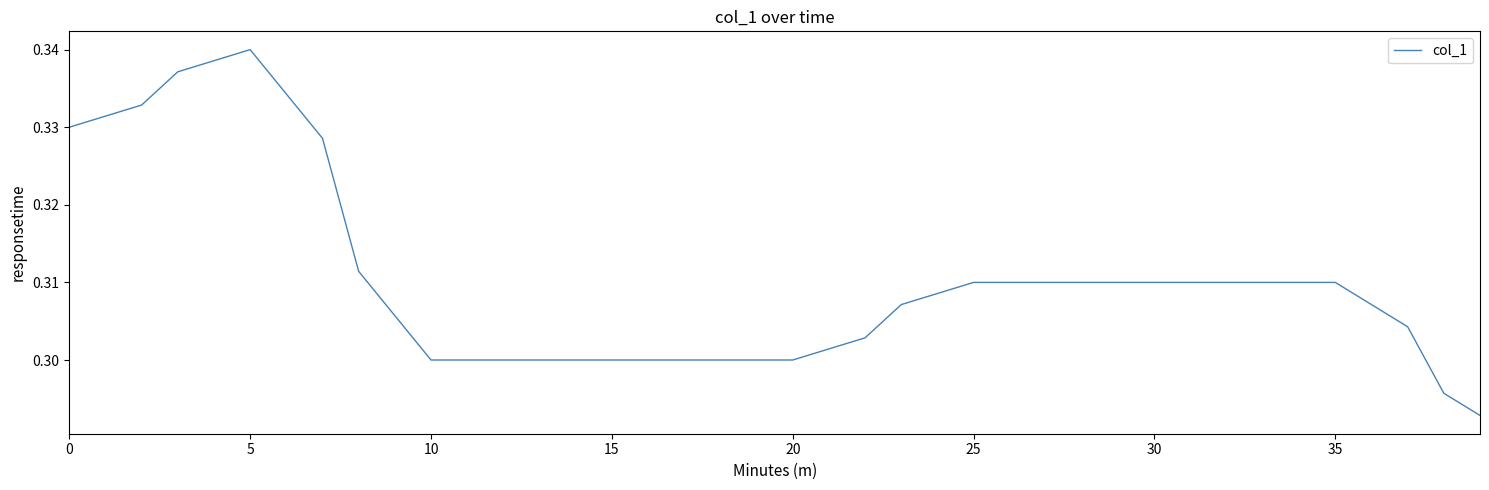

Is this an area chart (filled region under the line)?

No